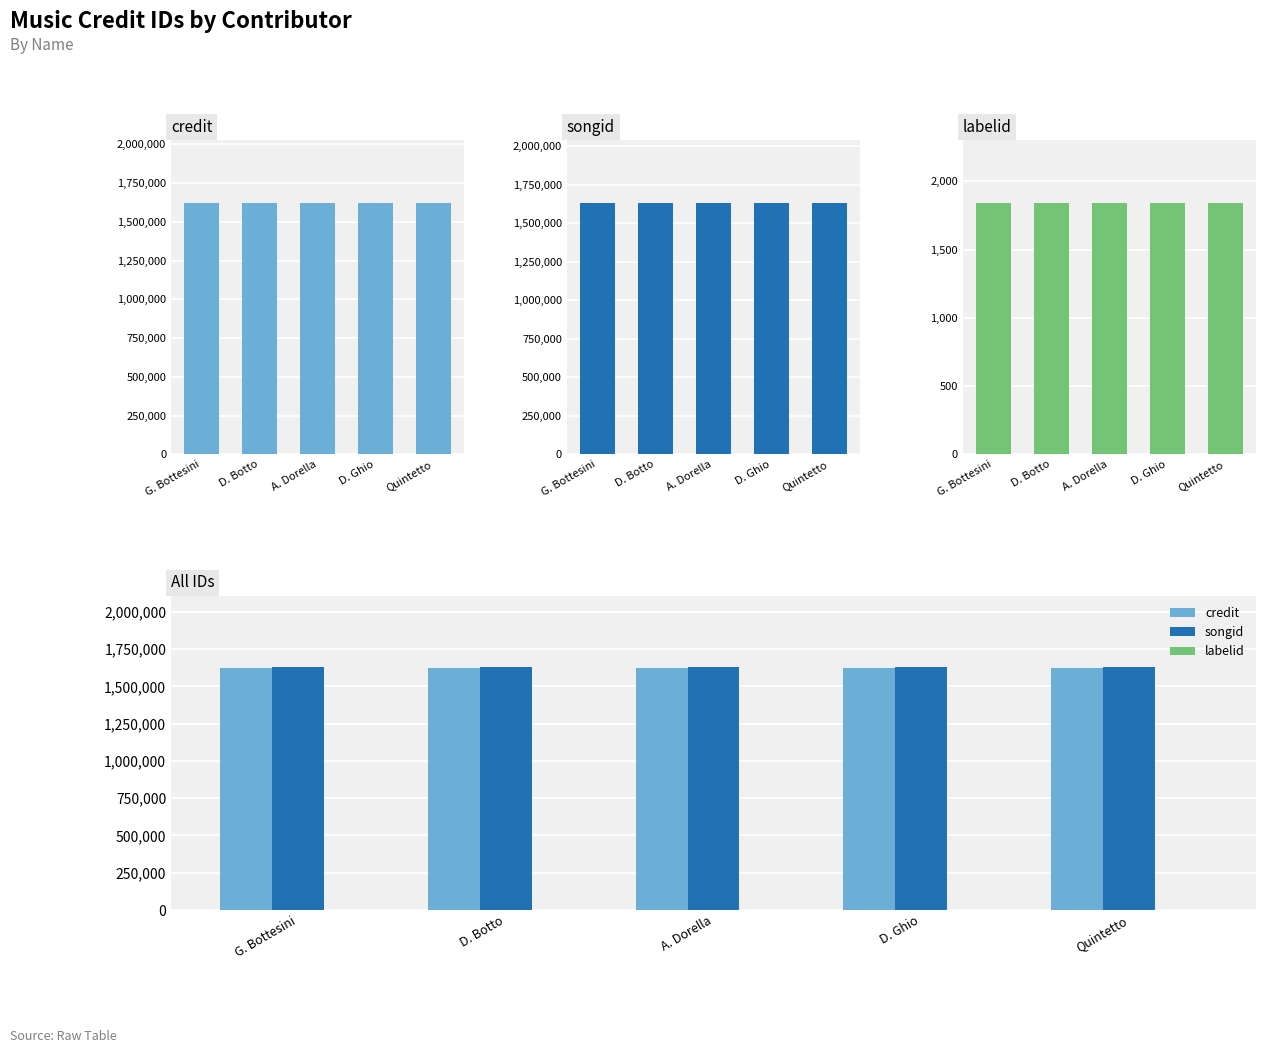

What is the value of the credit bar at the 1st from the left?

1622330